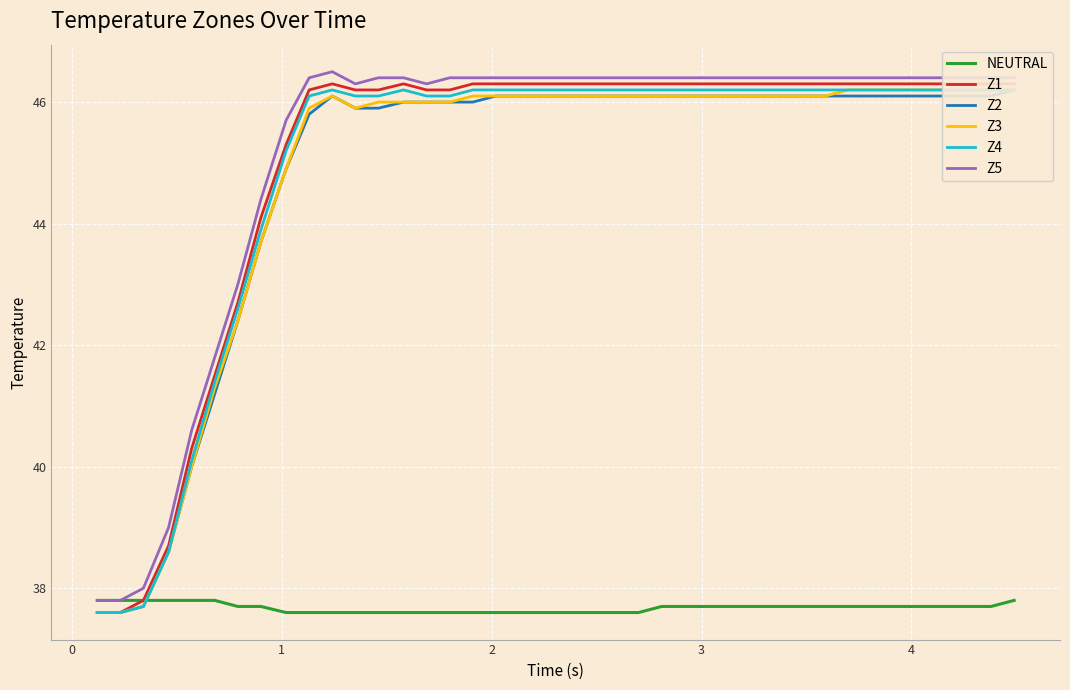

What is the sum of all Z1 values?

1800.4